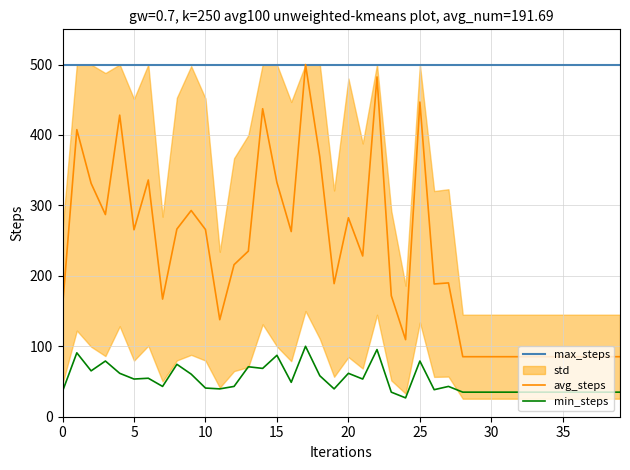

Rank the series by their average value, from highest to lowest.

max_steps, avg_steps, min_steps